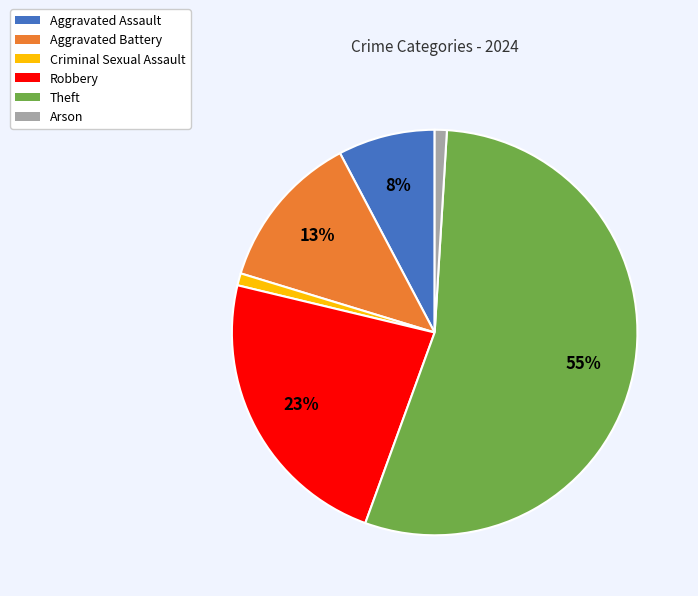

Which slice is the largest?

Theft